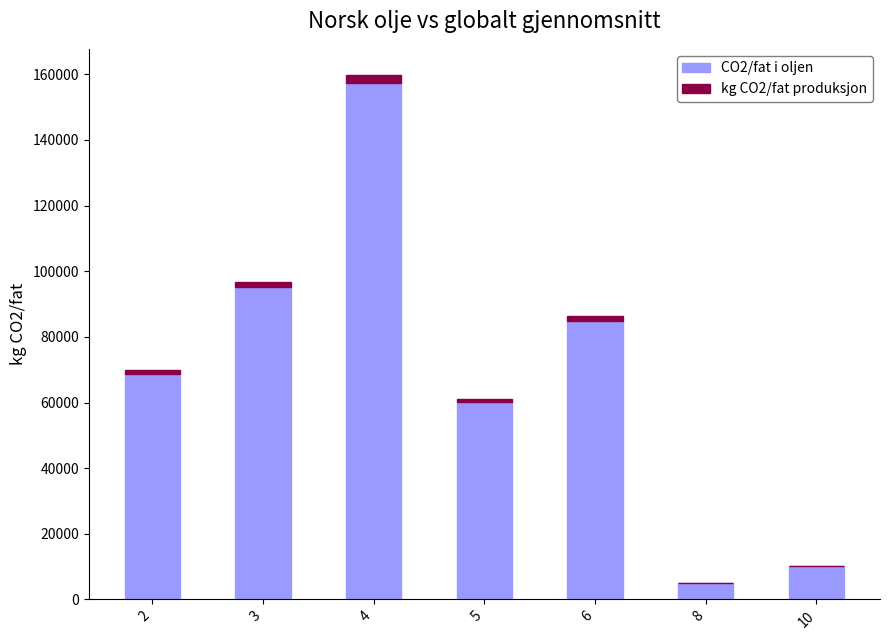

What is the average value of the CO2/fat i oljen series?

68806.2